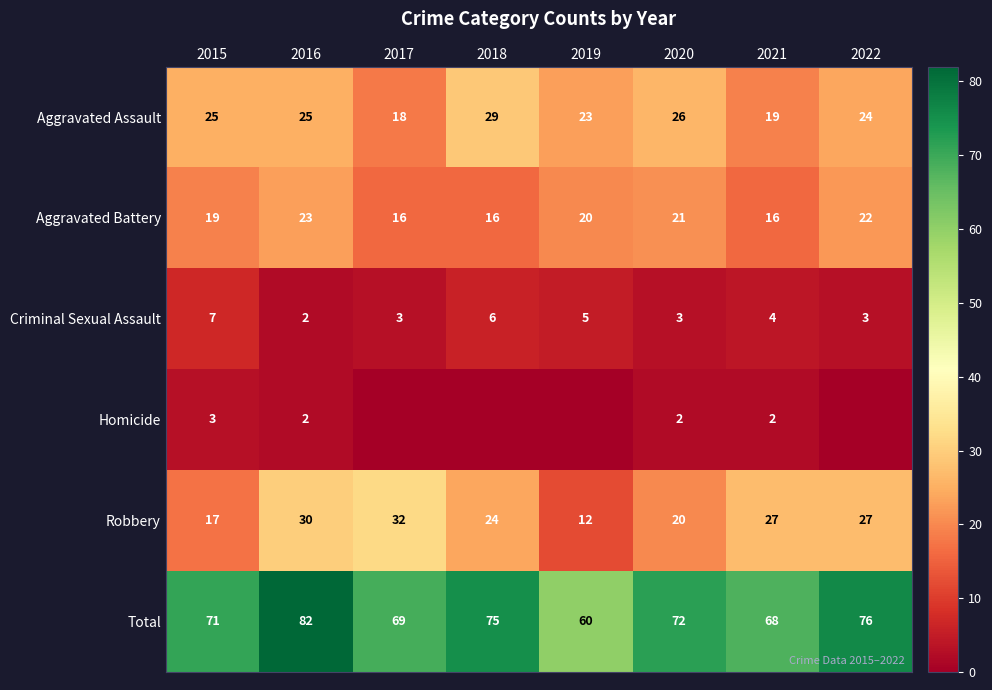

At how many categories does at least one series exceed 36?

8